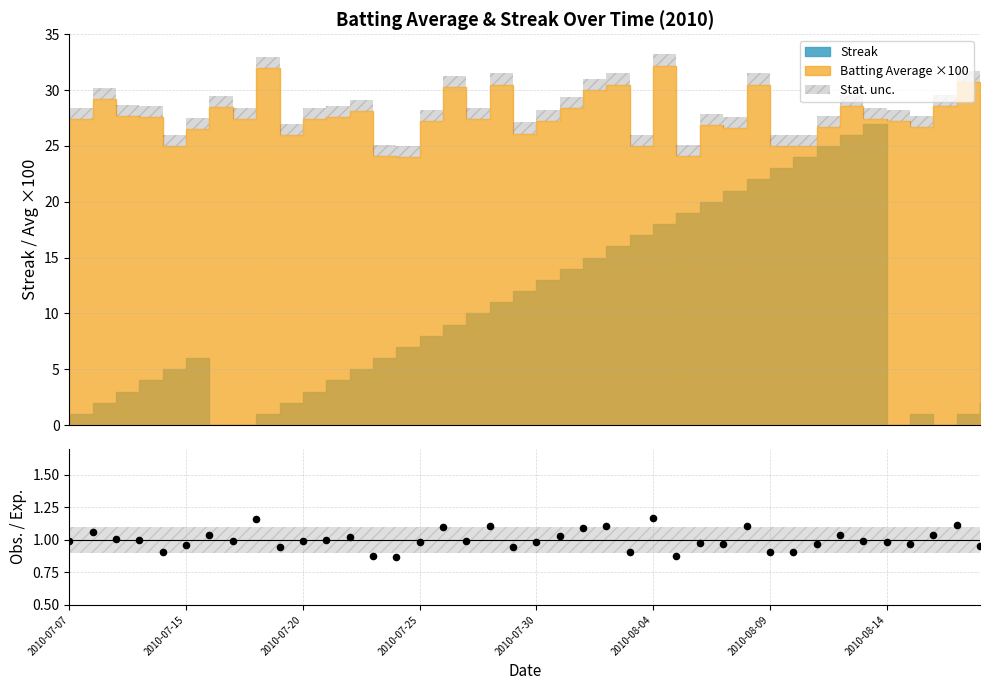

What is the ratio of the value at 17 to the value at 12?

1.0